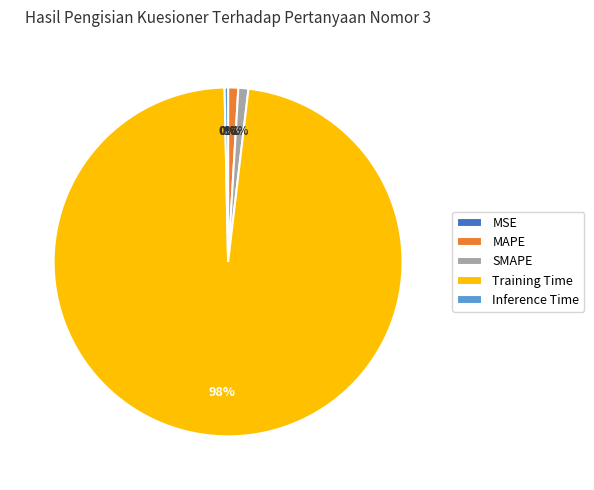

True or false: Training Time accounts for 98% of the total.

True